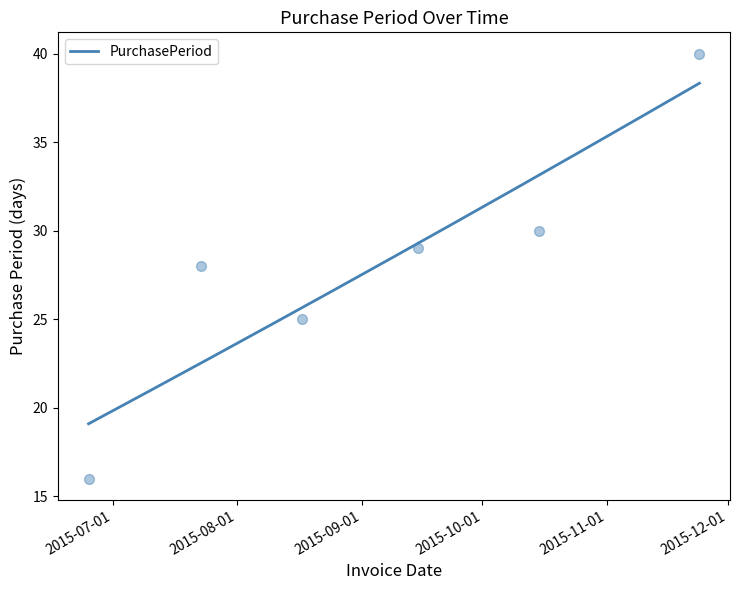

What is the ratio of the value at 2015-06-25 to the value at 2015-08-17?

0.6